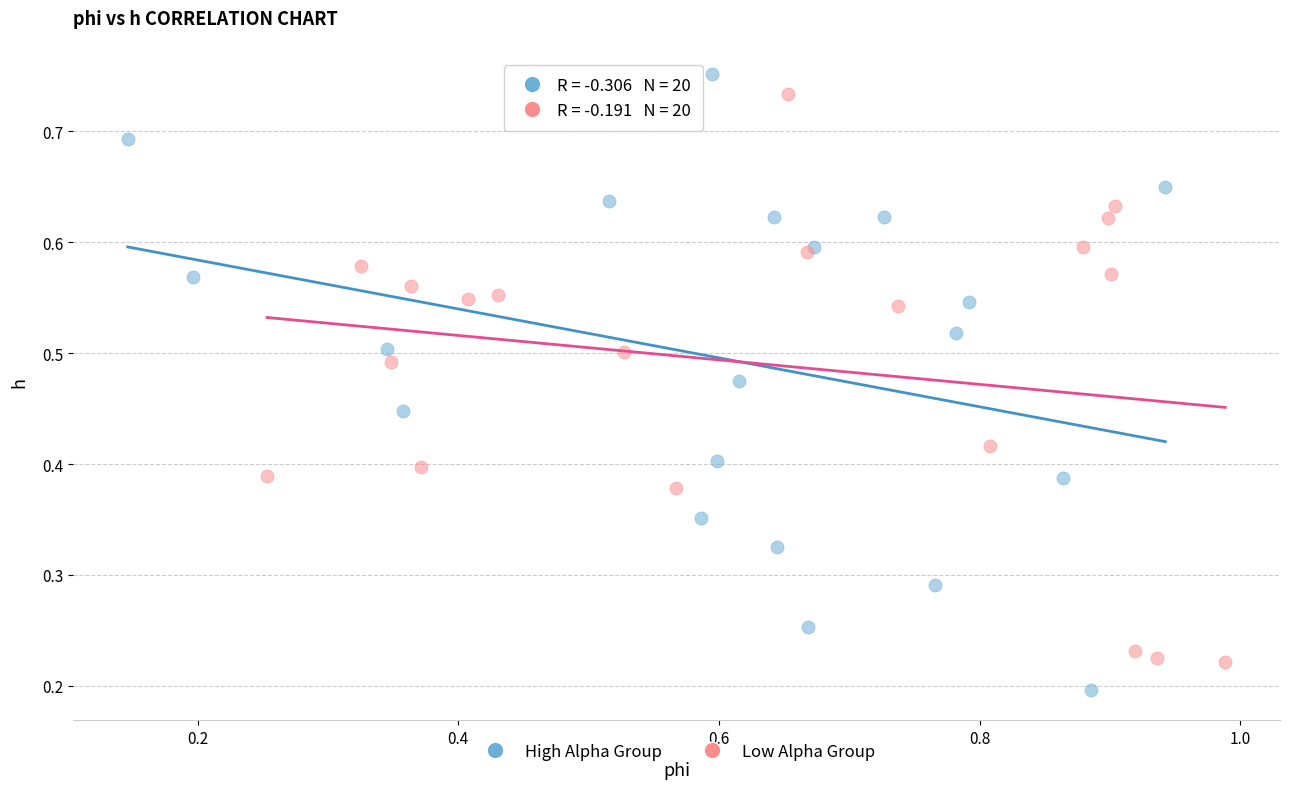

Which series contains the lowest Y value?

High Alpha Group